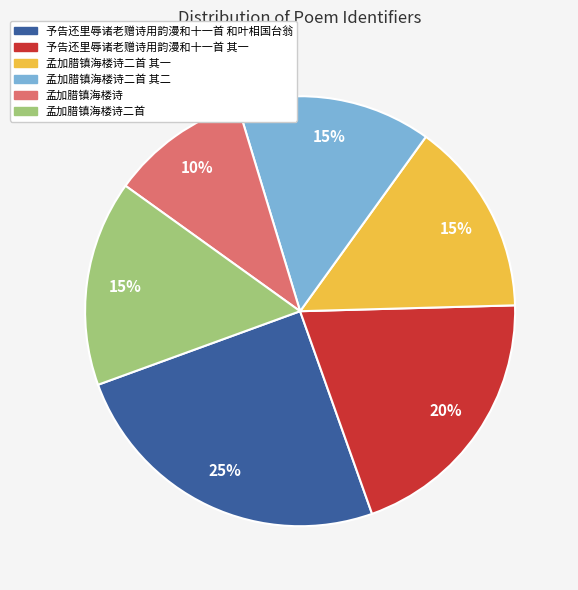

To the nearest percent, what is the average slice percentage?

17%